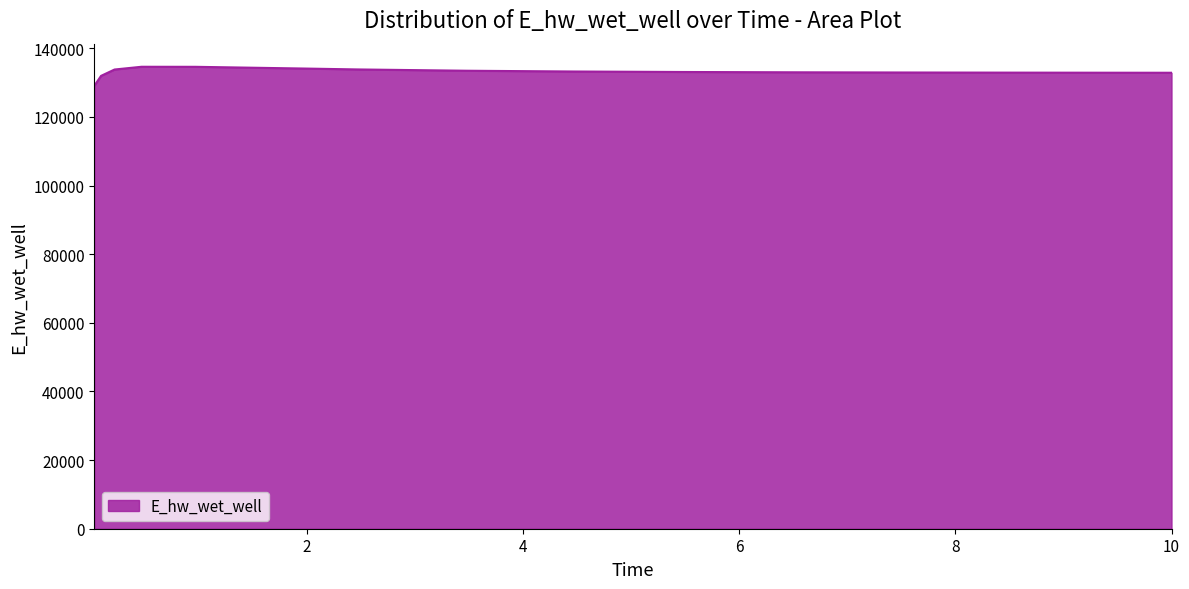

What is the difference between the maximum and minimum values?

5559.4